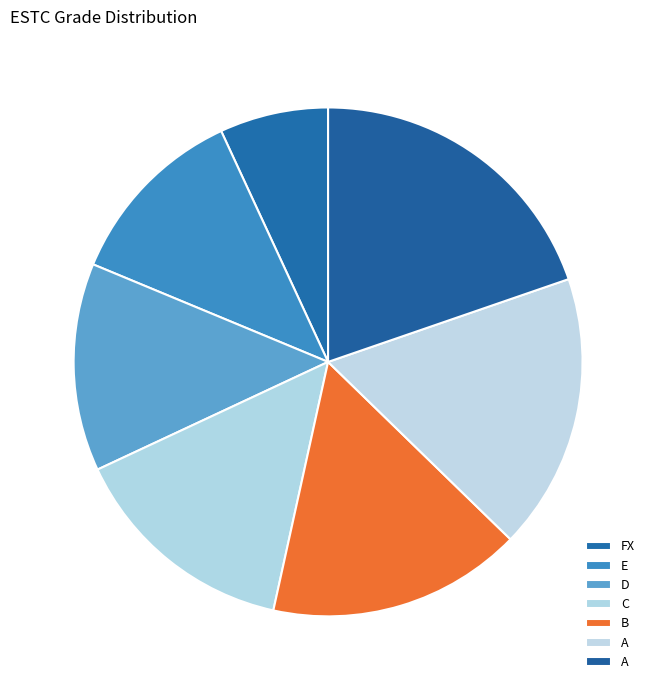

Is there a majority slice in this chart?

No